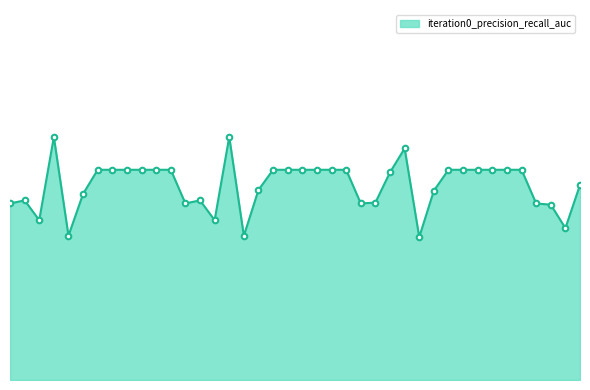

Rank the categories by value from lowest to highest.

28, 4, 16, 38, 2, 14, 37, 0, 12, 24, 36, 25, 1, 13, 5, 29, 17, 39, 26, 6, 7, 8, 9, 10, 11, 18, 19, 20, 21, 22, 23, 30, 31, 32, 33, 34, 35, 27, 3, 15